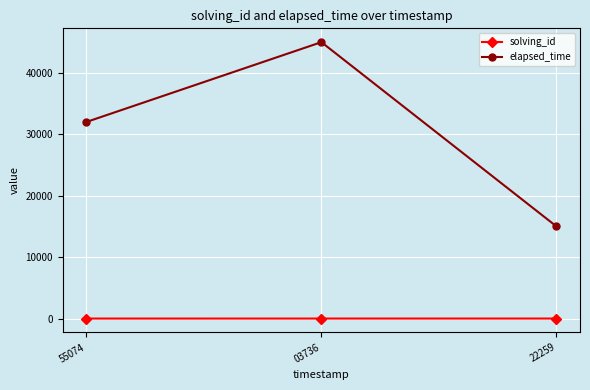

What value does the solving_id series have at 03736?

2